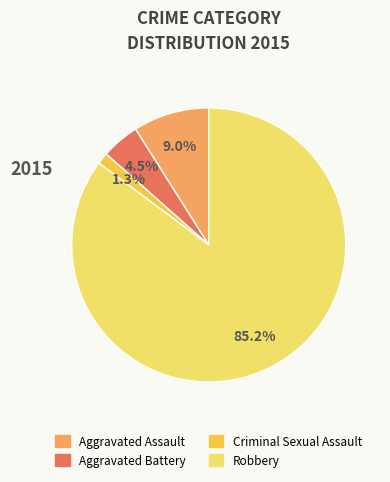

Rank the categories by value from lowest to highest.

Criminal Sexual Assault, Aggravated Battery, Aggravated Assault, Robbery